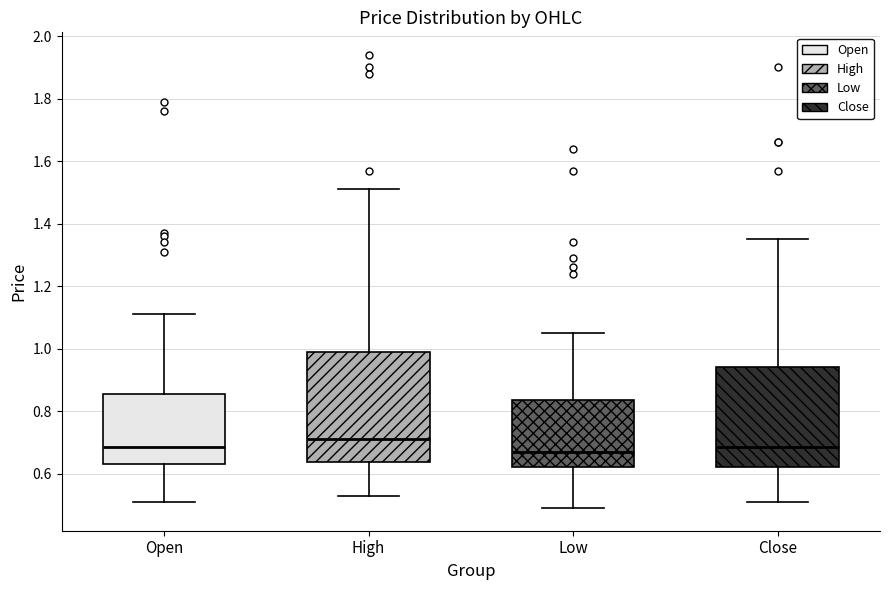

Reading left to right, read every box against the y-axis: the position of its median line, the range the box covers, and the ends of its whiskers. The values are not printed on the chart, so give them approximately, as read against the axis.

Open: median 0.68, box 0.64 to 0.86, whiskers 0.52 to 1.12
High: median 0.72, box 0.64 to 1.00, whiskers 0.54 to 1.52
Low: median 0.68, box 0.62 to 0.84, whiskers 0.50 to 1.06
Close: median 0.68, box 0.62 to 0.94, whiskers 0.52 to 1.36